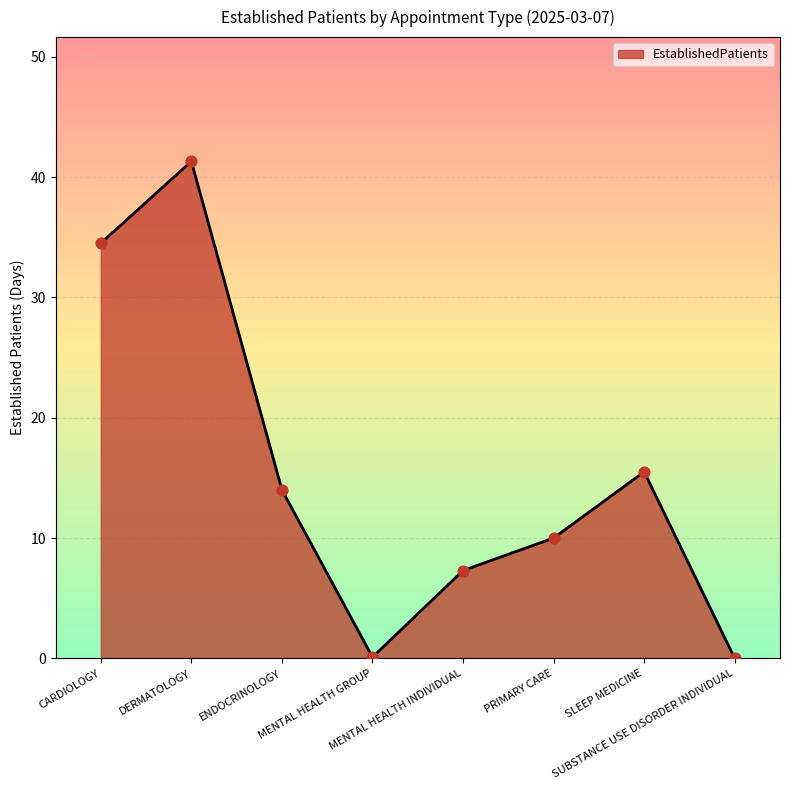

What is the change in value from CARDIOLOGY to MENTAL HEALTH INDIVIDUAL?

-27.2